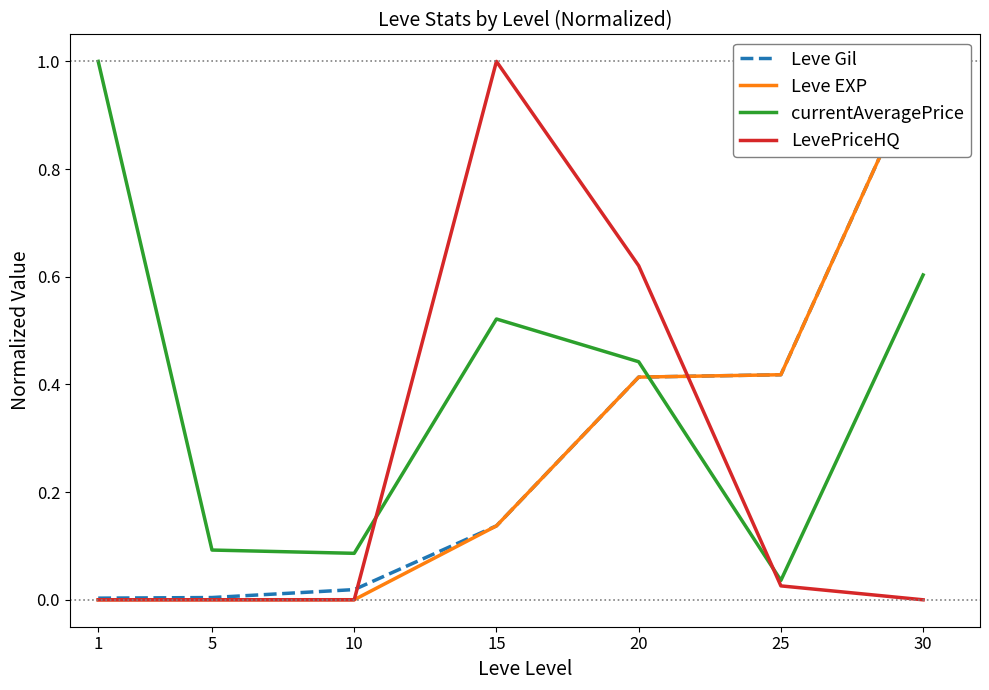

What value does the currentAveragePrice series have at 5?

0.1